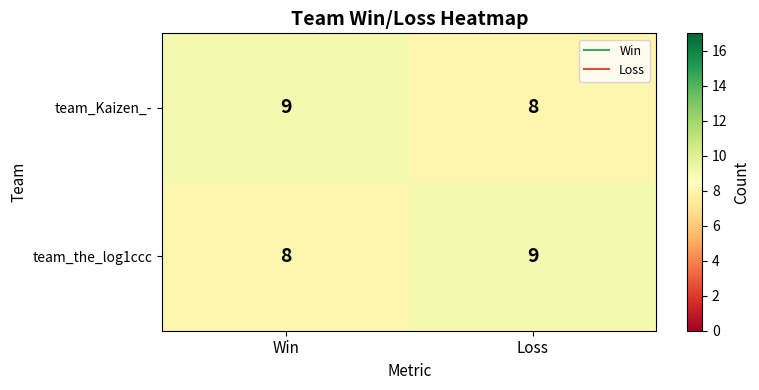

True or false: team_the_log1ccc has a value of 9 at Loss.

True